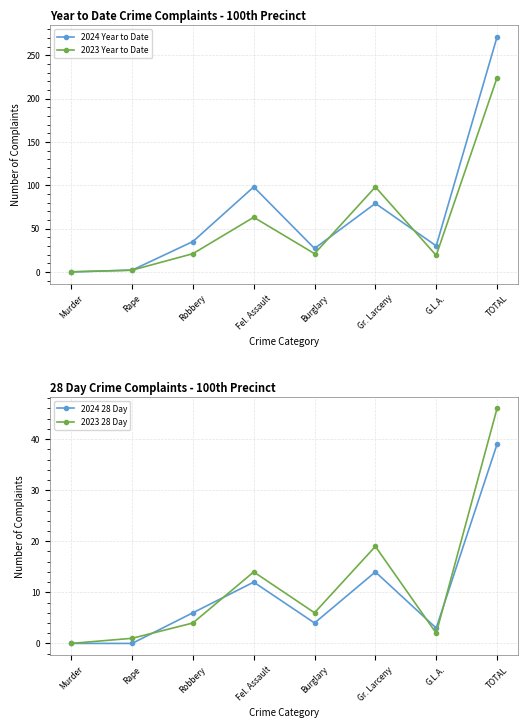

Which series changed the most between Fel. Assault and Burglary?

2024 Year to Date